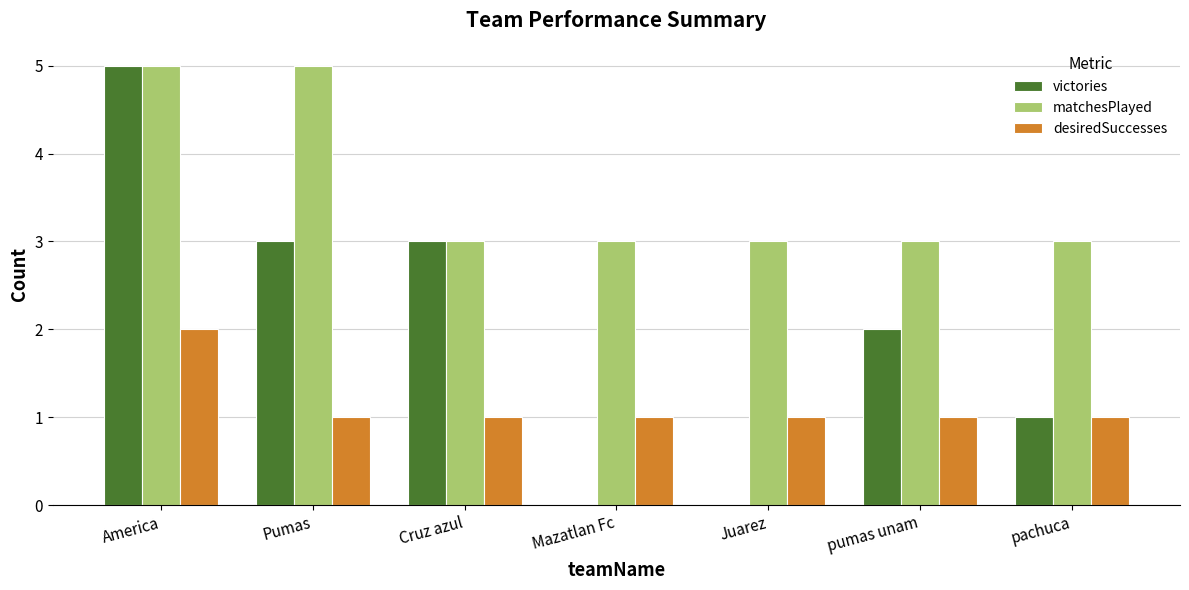

True or false: desiredSuccesses has a value of 1 at Juarez.

True